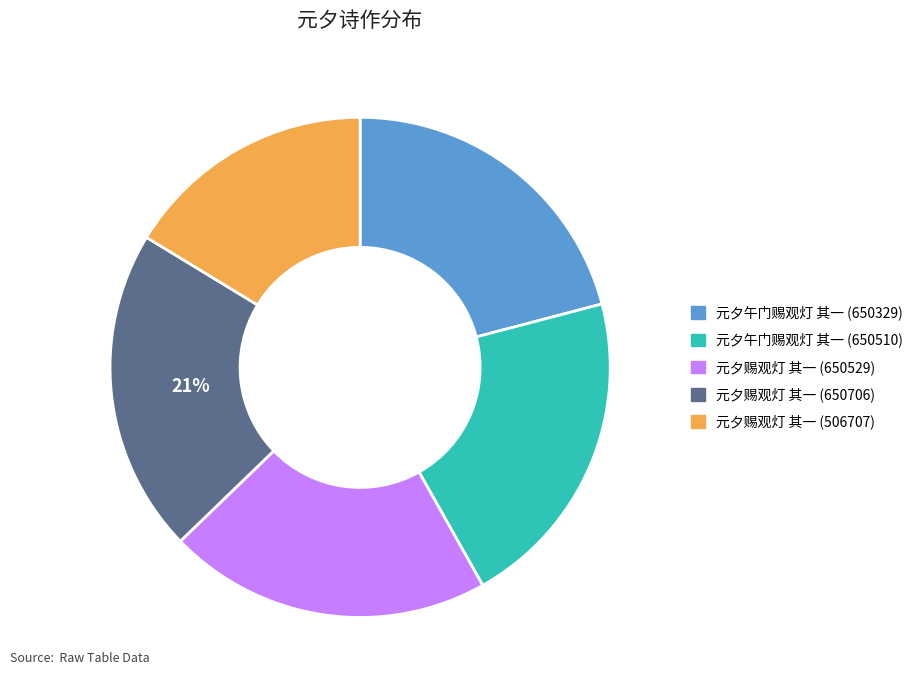

What is the smallest slice in the pie chart?

元夕赐观灯 其一 (506707)